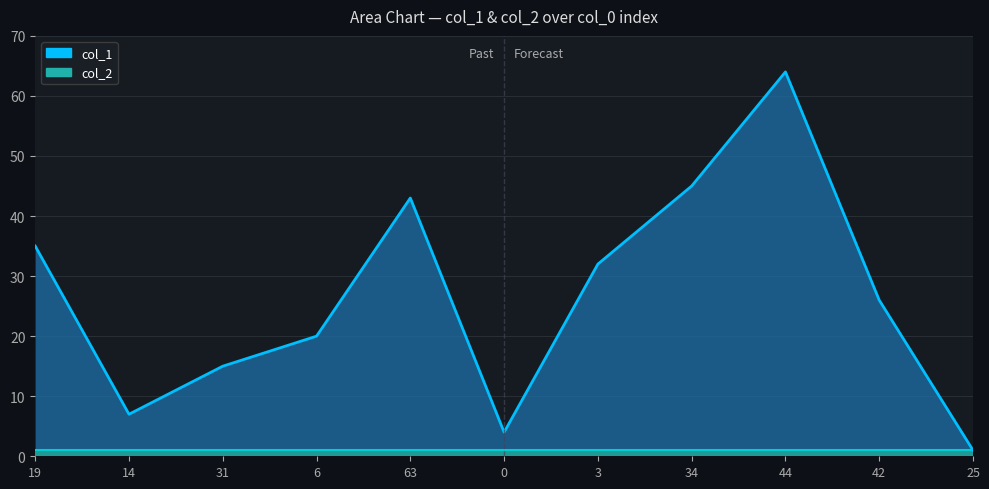

List the labels in order of value, smallest first.

25, 0, 14, 31, 6, 42, 3, 19, 63, 34, 44